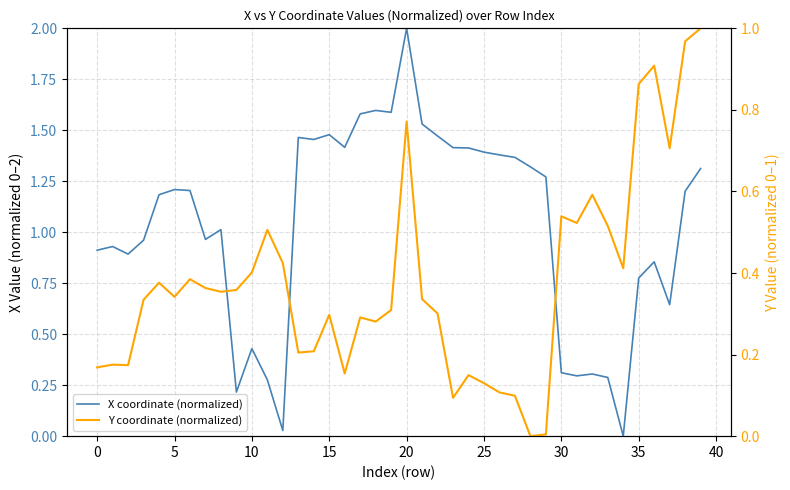

How many intersections are there between Y coordinate (normalized) and X coordinate (normalized)?

6